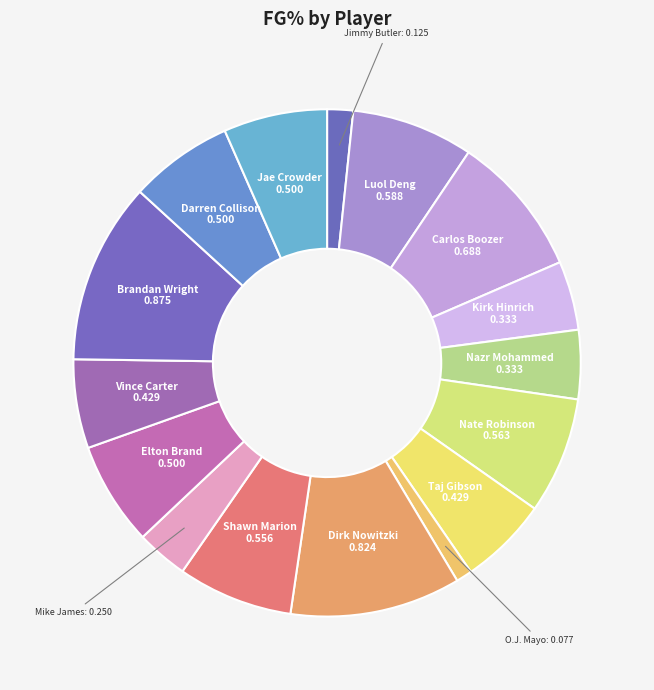

Which slice is the smallest?

O.J. Mayo